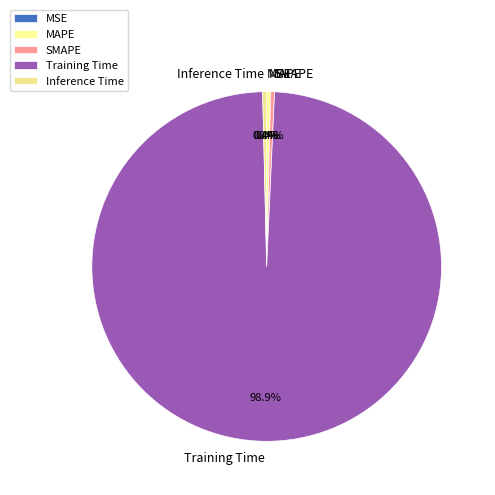

To the nearest percent, what is the average slice percentage?

20%